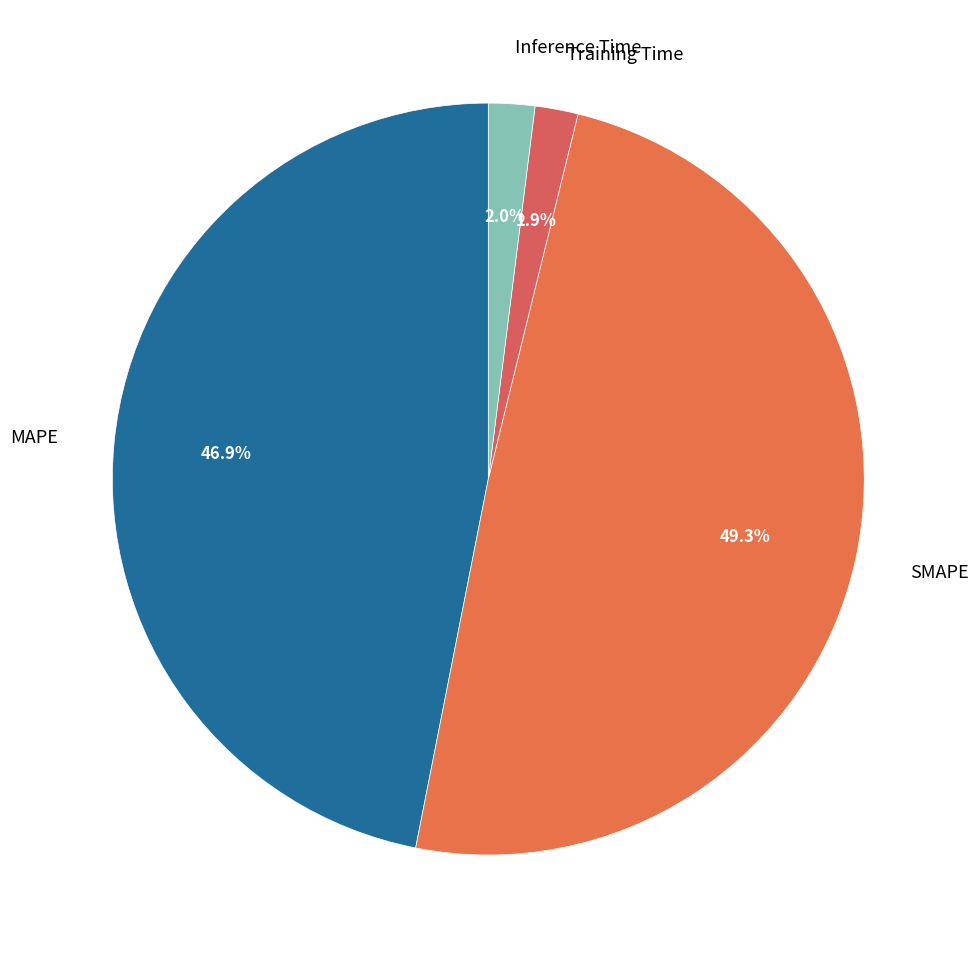

To the nearest percent, what is the difference between the largest and smallest slice percentages?

47%